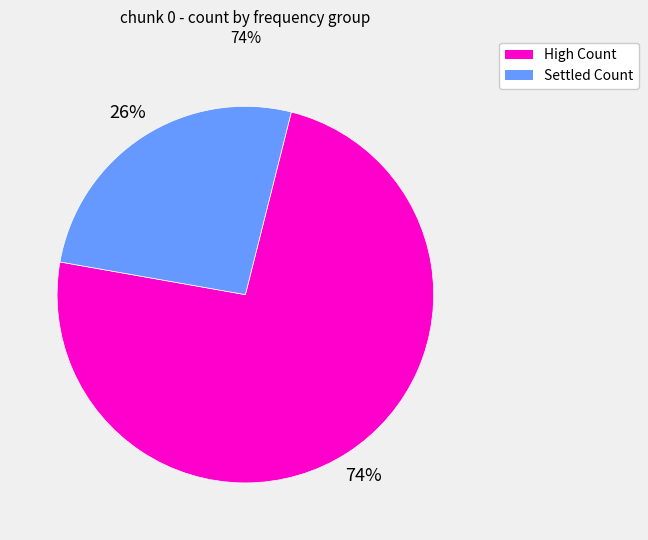

Does any single category account for the majority?

Yes